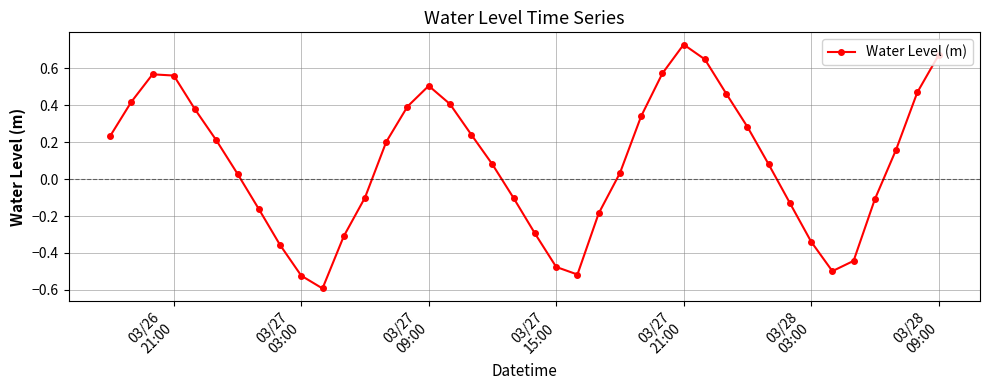

What is the sum of all values?

3.5